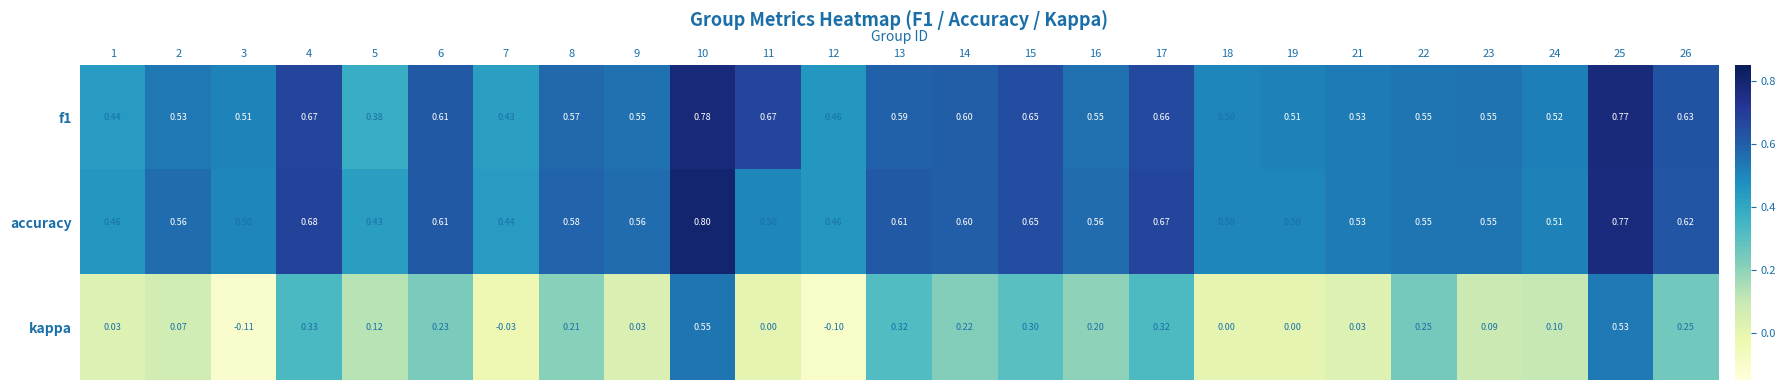

At 7, list the series in order from largest to smallest.

accuracy, f1, kappa